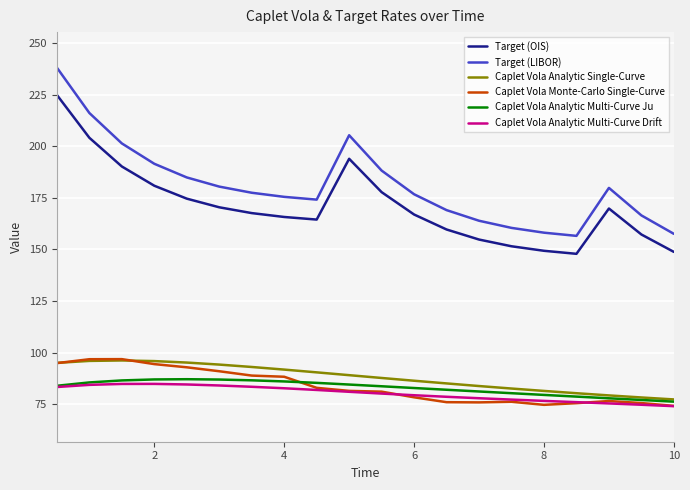

What is the sum of all Caplet Vola Analytic Single-Curve values?

1758.9